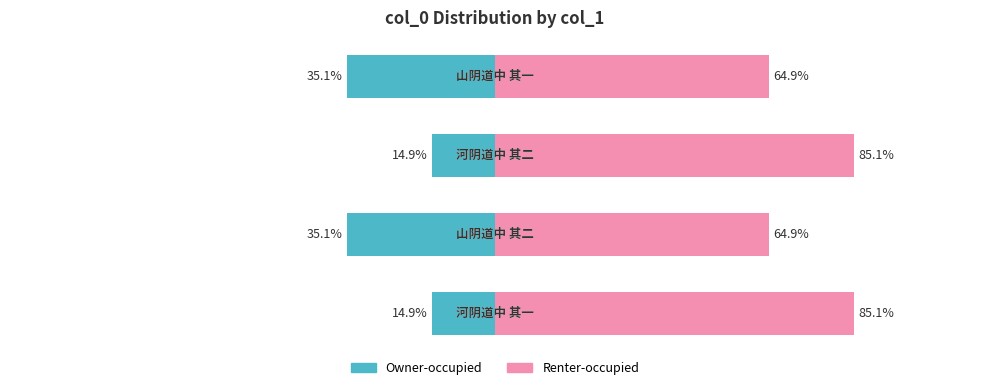

What is the value of the Owner-occupied bar at the 1st from the left?

-14.9